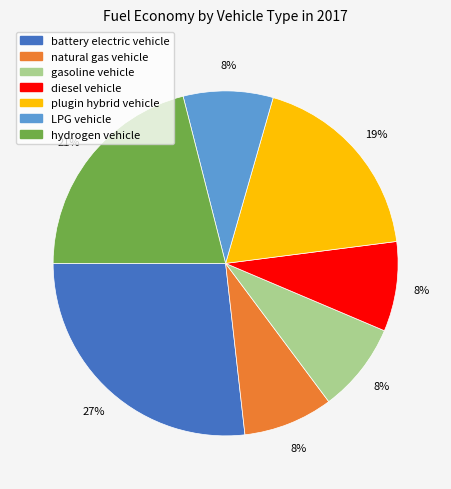

To the nearest percent, what portion does plugin hybrid vehicle represent?

19%